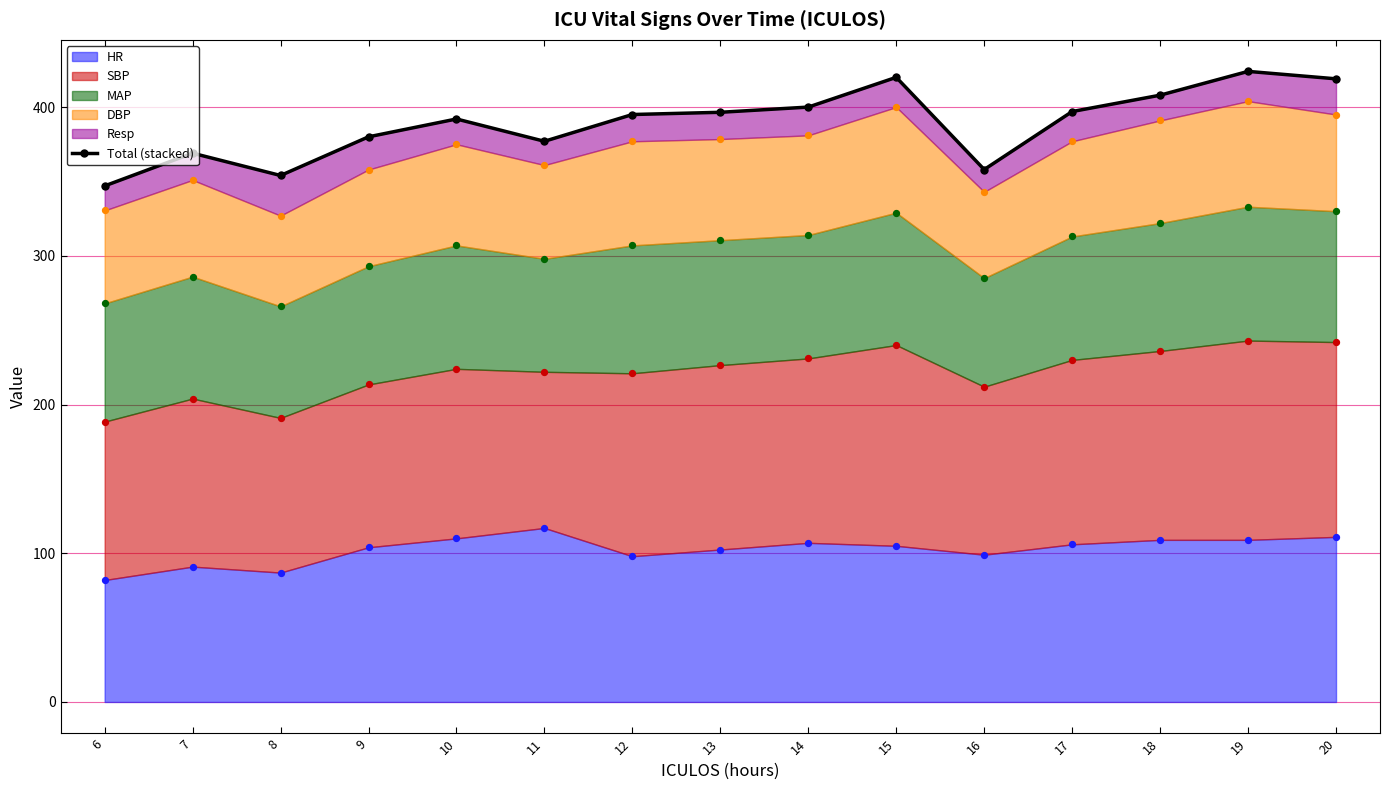

What is the change in value from 8 to 9?

+26.0